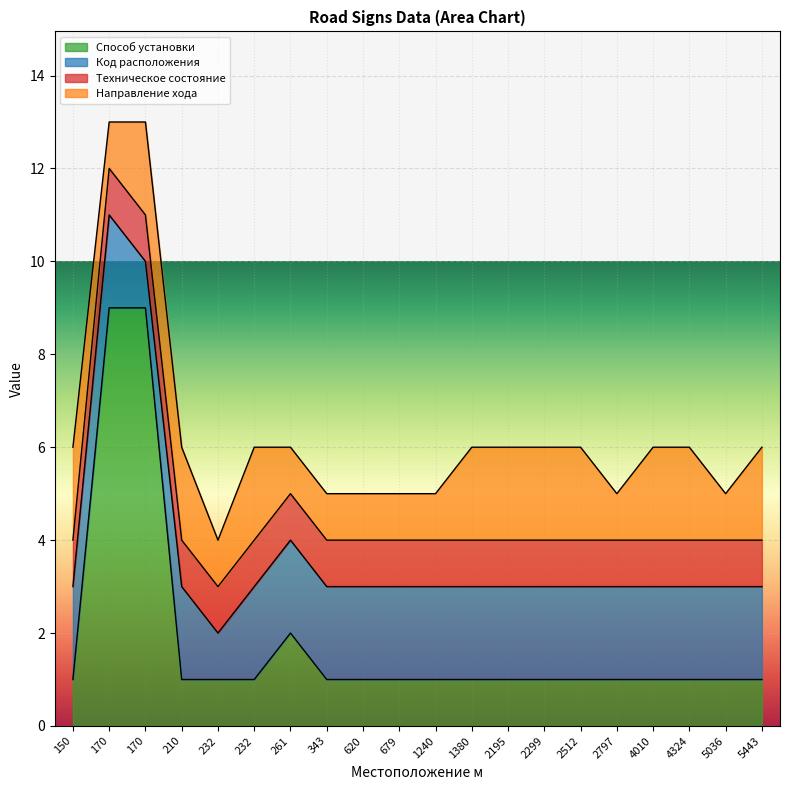

How many Код расположения values are between 2 and 3?

18